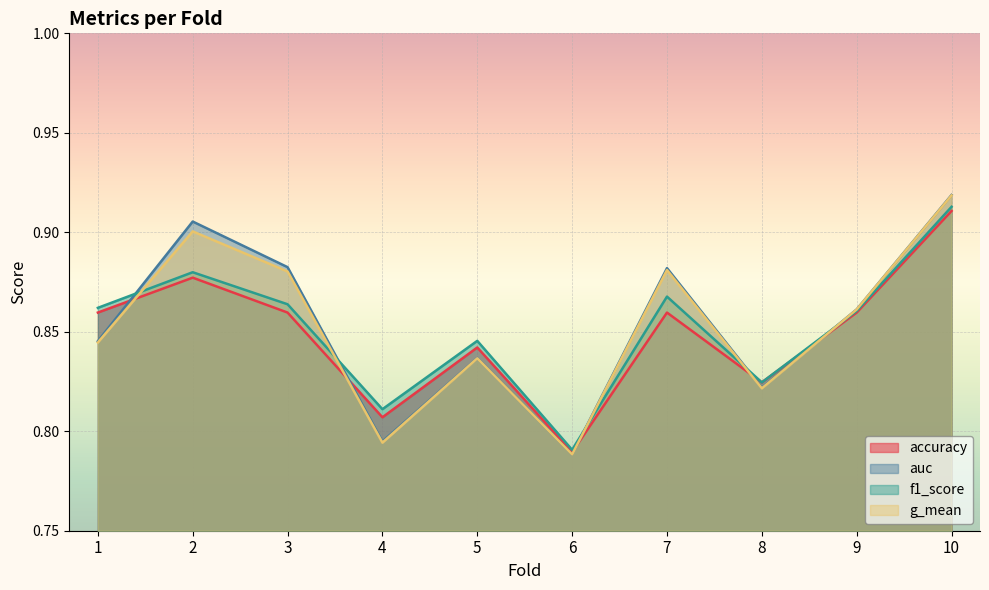

Which series has the largest total across all categories?

auc